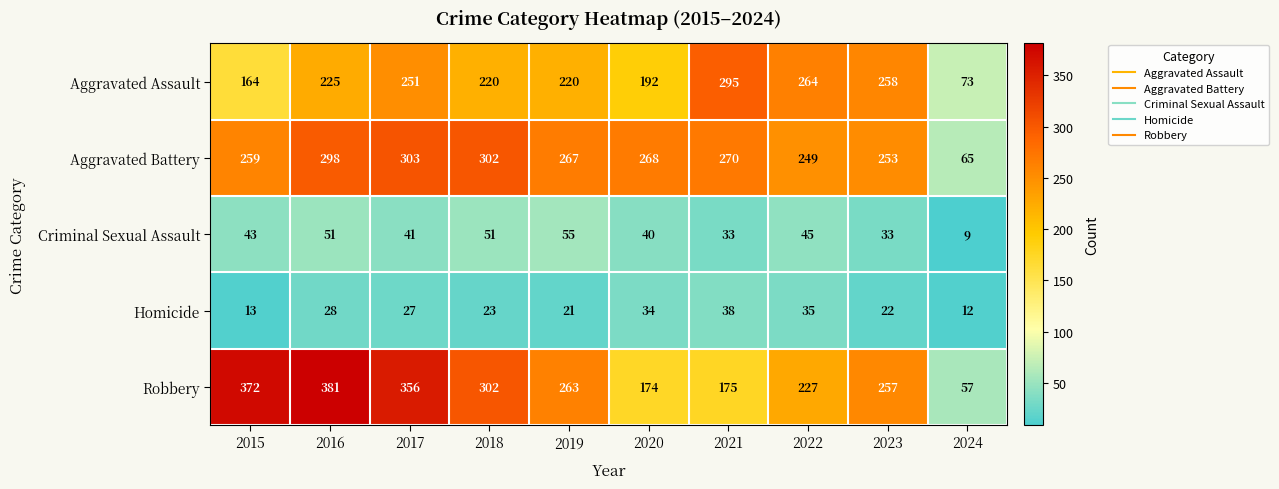

What is the sum of the Criminal Sexual Assault values at 2016 and 2018?

102